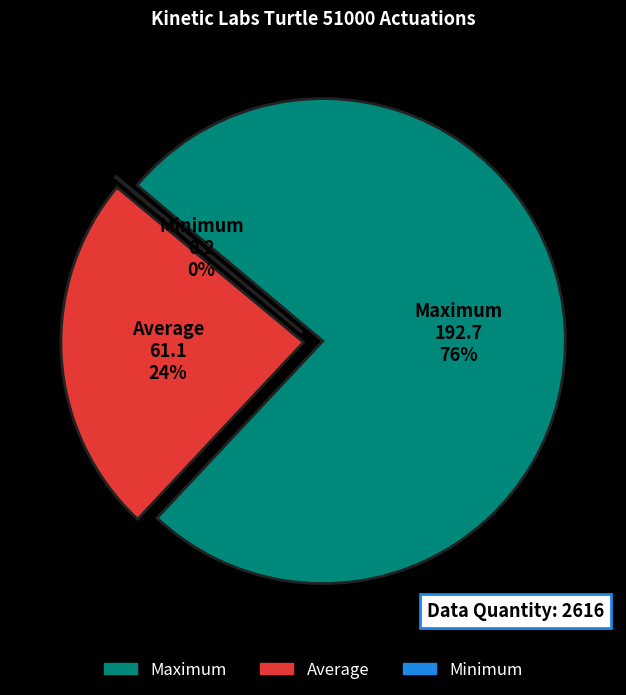

How many segments does this pie chart have?

3